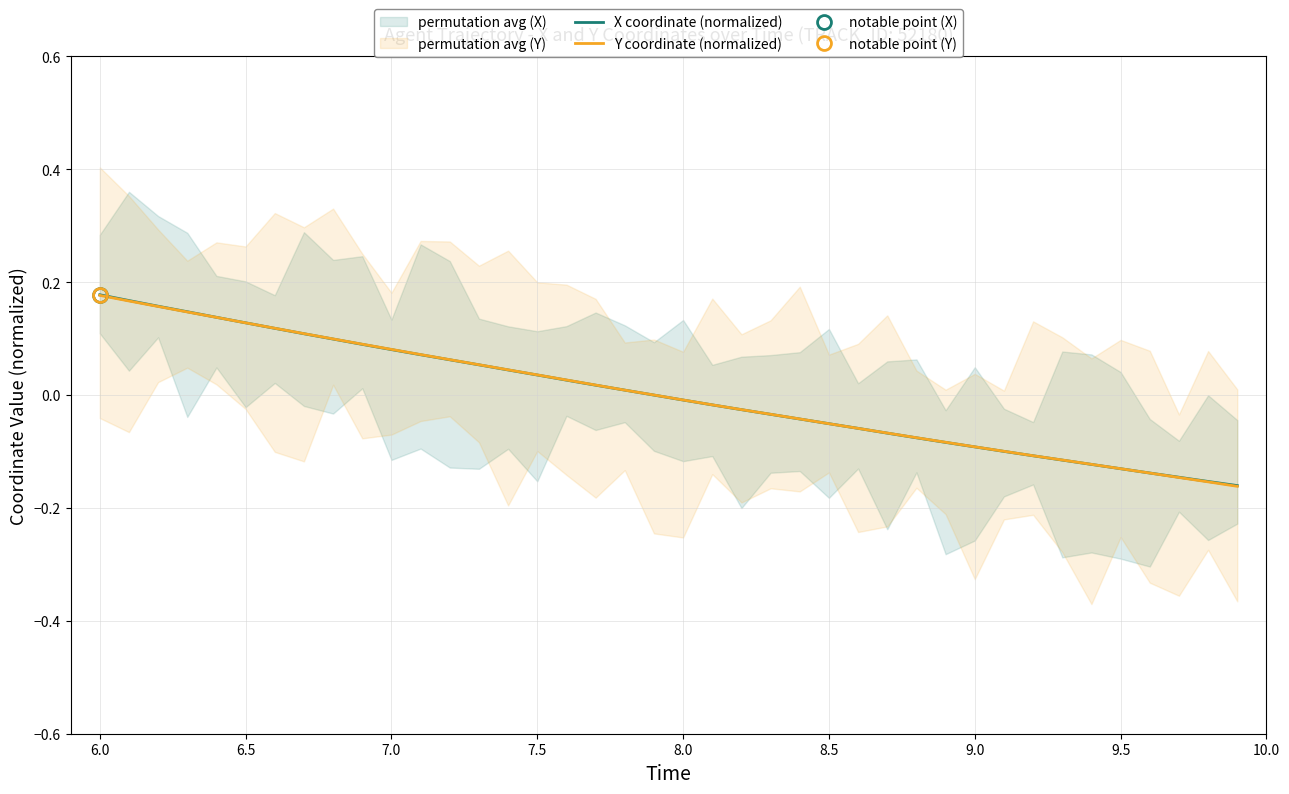

The Y coordinate (normalized) series shows 0.3 at 6.0. True or false?

False